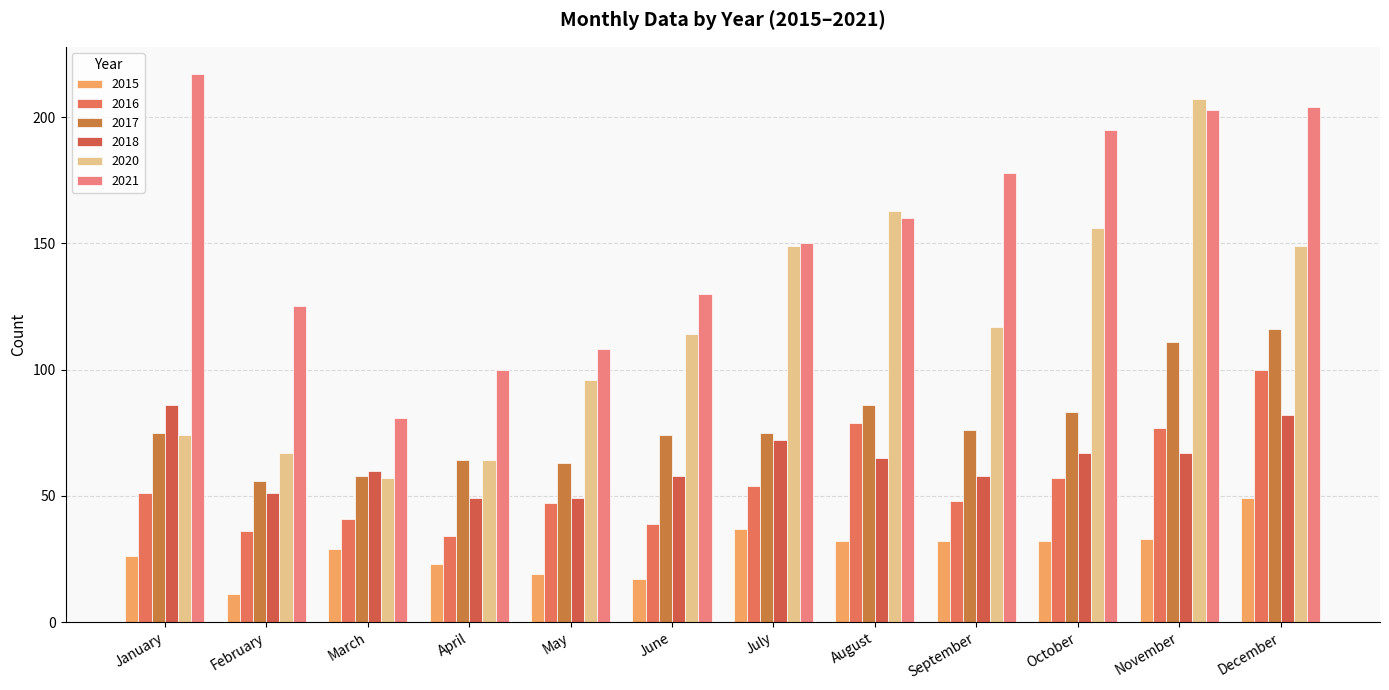

What is the sum of all 2018 values?

764